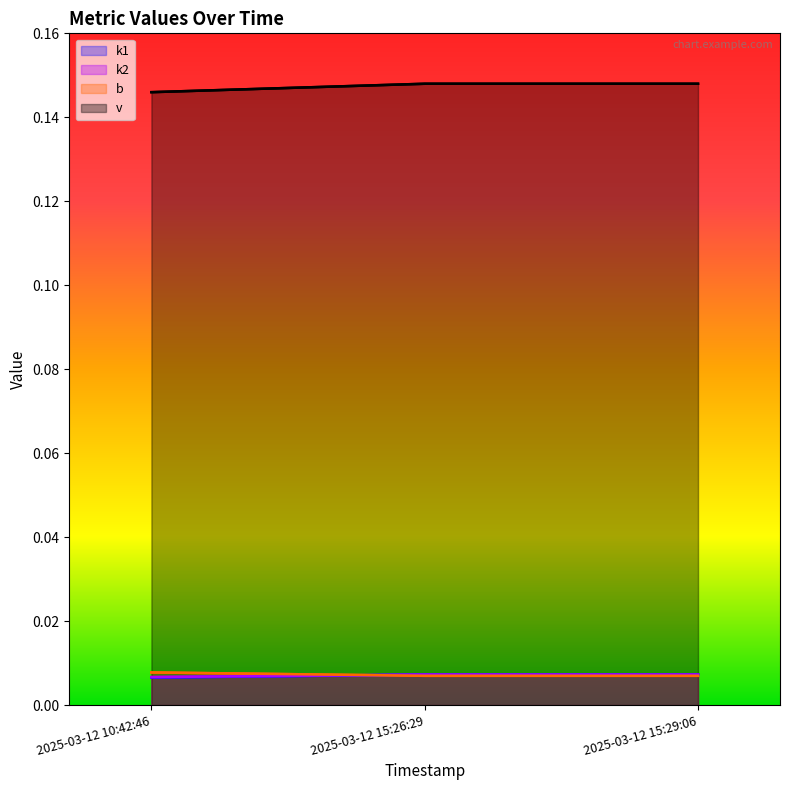

Rank the series by their maximum value, from highest to lowest.

v, k1, b, k2